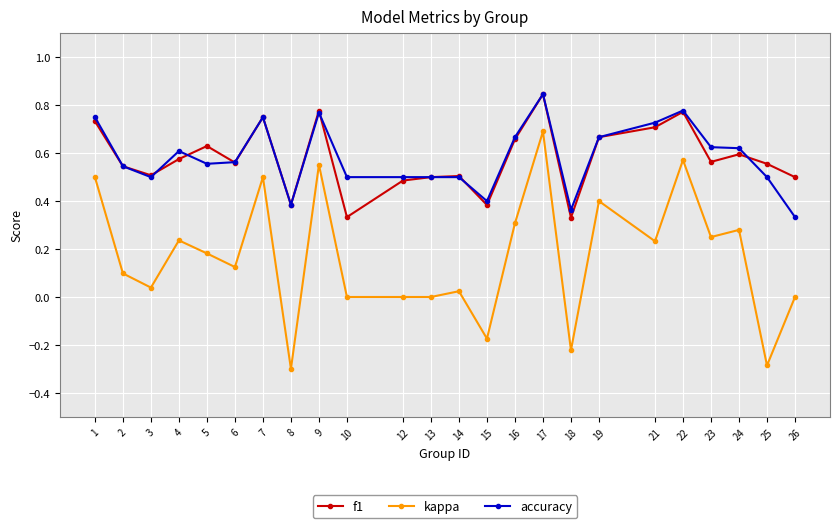

The f1 series shows 0.1 at 8. True or false?

False